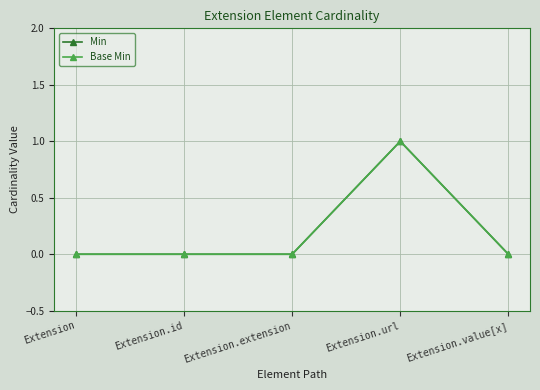

At which category is the sum across all series the highest?

Extension.url